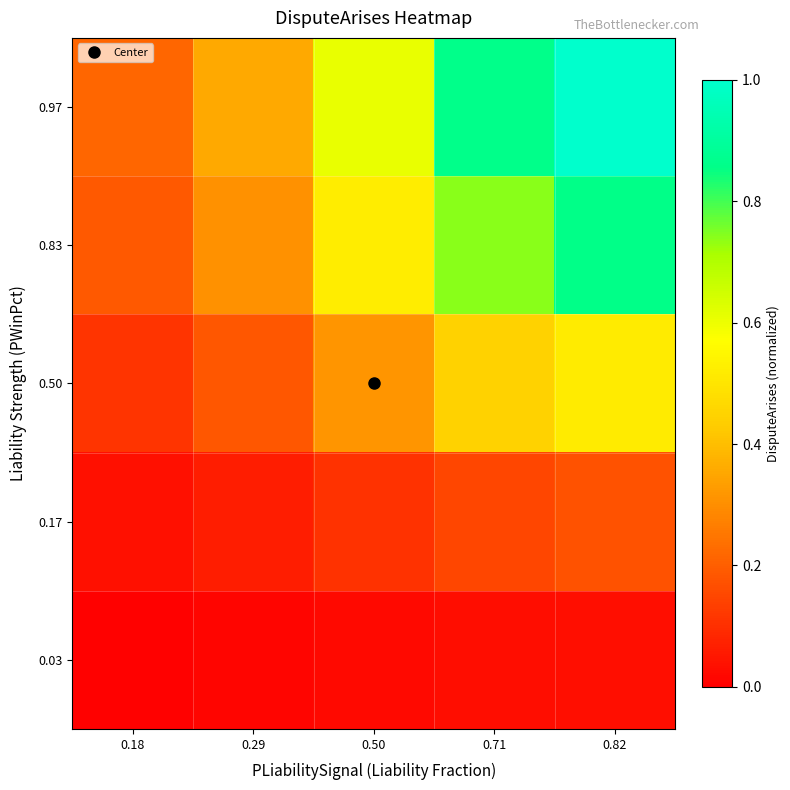

Reading left to right, extract all data points from this chart.

0.03: 0.18=0.0	0.29=0.0	0.50=0.0	0.71=0.0	0.82=0.0
0.17: 0.18=0.0	0.29=0.1	0.50=0.1	0.71=0.2	0.82=0.2
0.50: 0.18=0.1	0.29=0.2	0.50=0.3	0.71=0.4	0.82=0.5
0.83: 0.18=0.2	0.29=0.3	0.50=0.5	0.71=0.7	0.82=0.9
0.97: 0.18=0.2	0.29=0.4	0.50=0.6	0.71=0.9	0.82=1.0